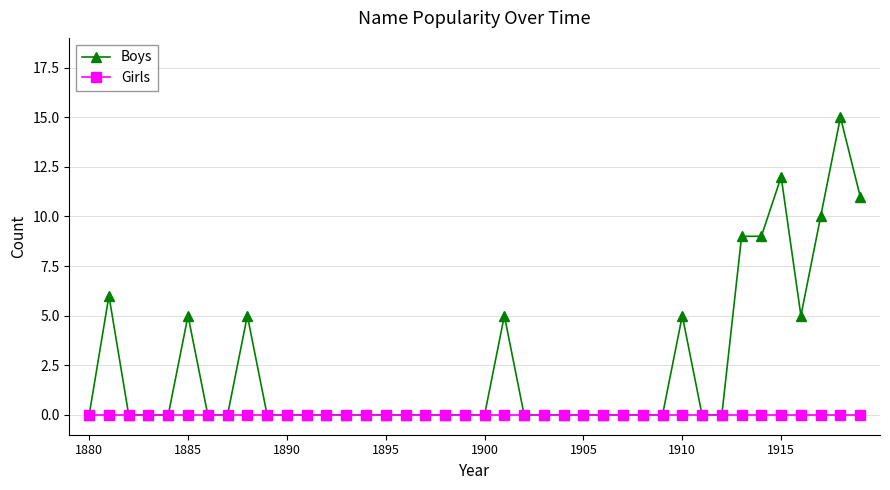

What is the value of the Boys point at the 6th from the left?

5